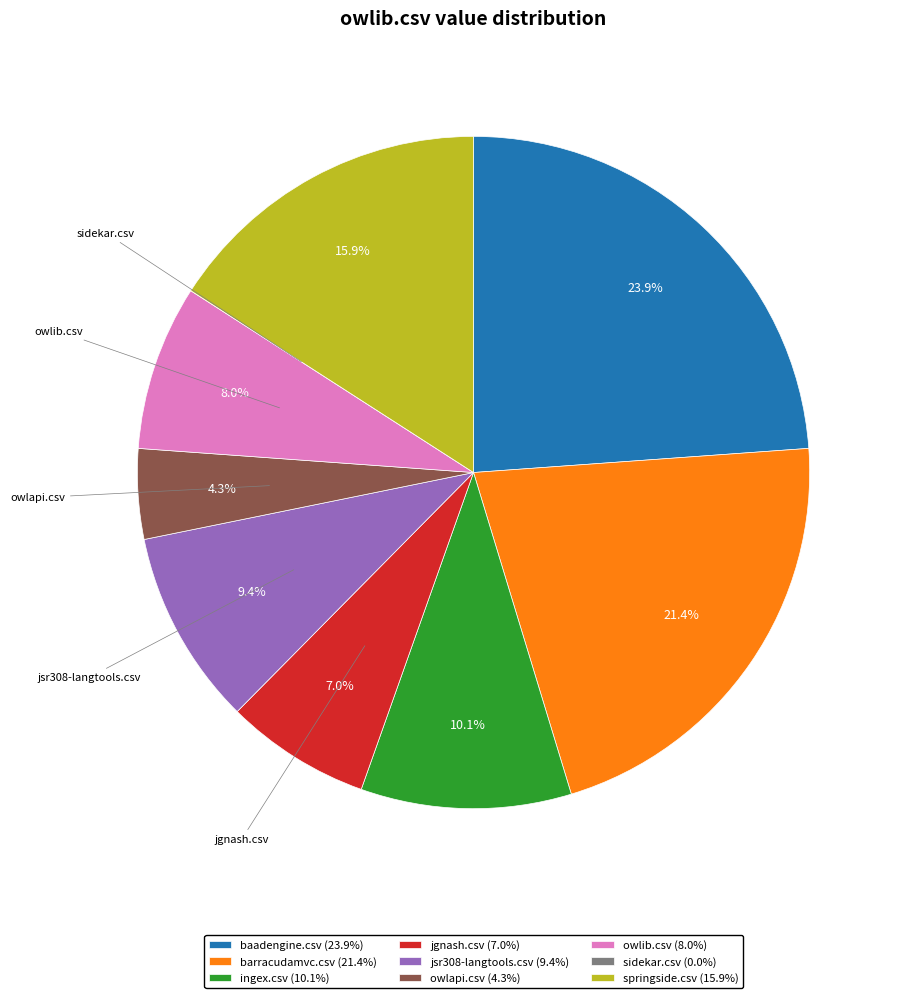

Does barracudamvc.csv (21.4%) represent more than half of the total?

No